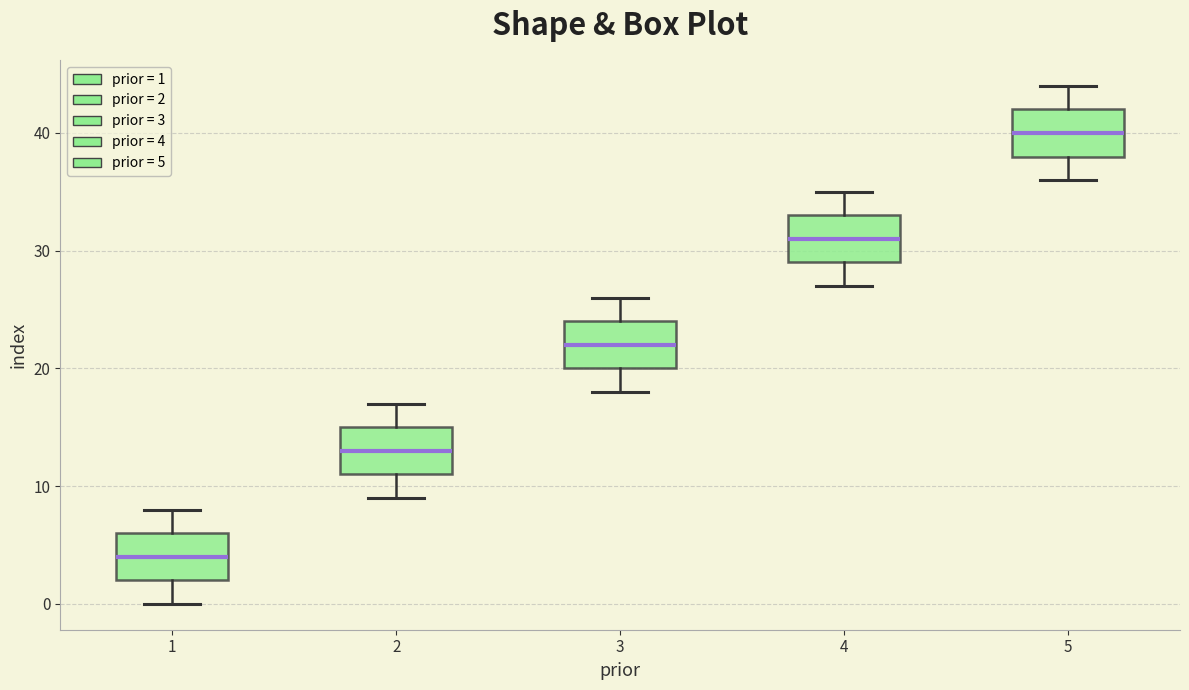

Where is the lower edge of the box at x = 1 on the y-axis? The values are not printed on the chart, so give them approximately, as read against the axis.

2